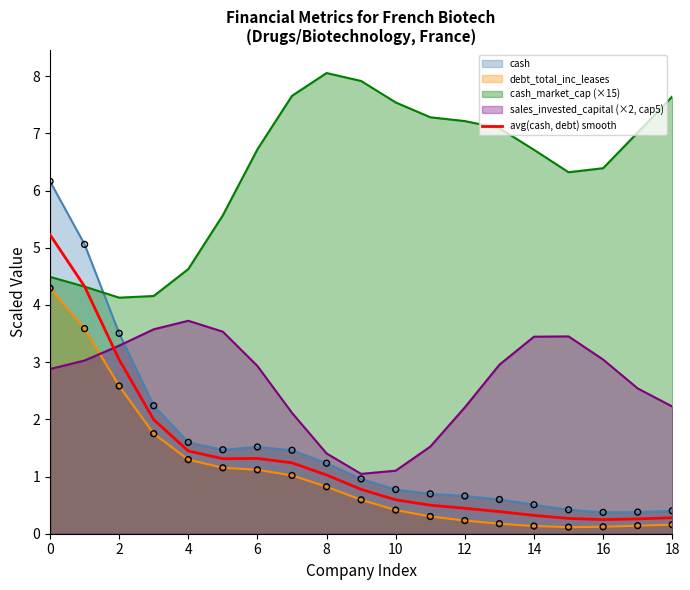

What is the spread (max minus min) of values at 4?

3.3